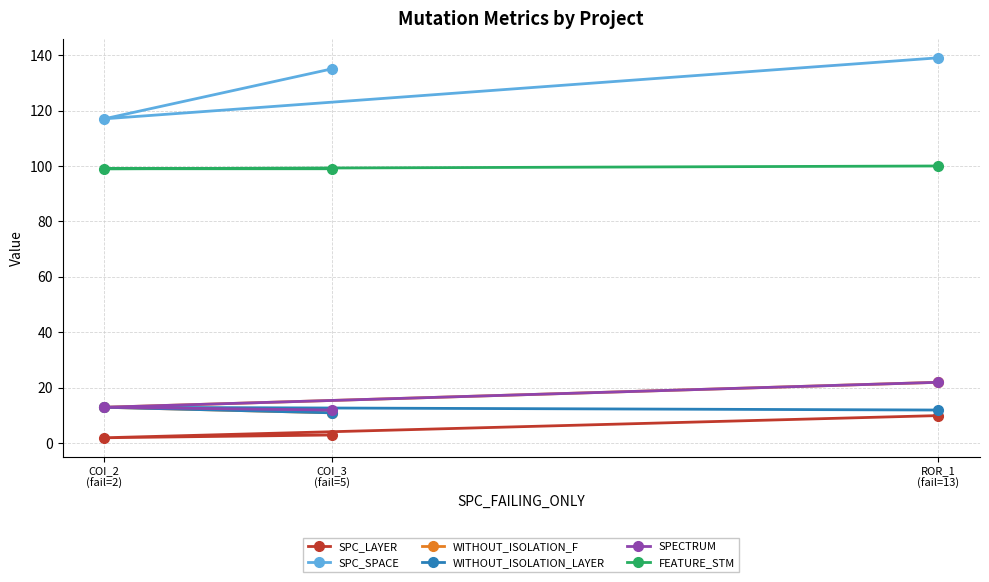

Reading left to right, list all the values displayed in this chart.

SPC_LAYER: COI_2
(fail=2)=2	COI_3
(fail=5)=3	ROR_1
(fail=13)=10
SPC_SPACE: COI_2
(fail=2)=117	COI_3
(fail=5)=135	ROR_1
(fail=13)=139
WITHOUT_ISOLATION_F: COI_2
(fail=2)=13	COI_3
(fail=5)=11	ROR_1
(fail=13)=22
WITHOUT_ISOLATION_LAYER: COI_2
(fail=2)=13	COI_3
(fail=5)=11	ROR_1
(fail=13)=12
SPECTRUM: COI_2
(fail=2)=13	COI_3
(fail=5)=12	ROR_1
(fail=13)=22
FEATURE_STM: COI_2
(fail=2)=99	COI_3
(fail=5)=99	ROR_1
(fail=13)=100